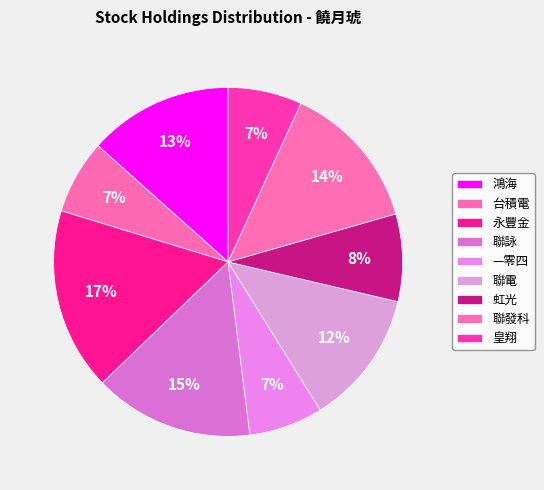

To the nearest percent, what percentage of the pie is 聯電?

12%